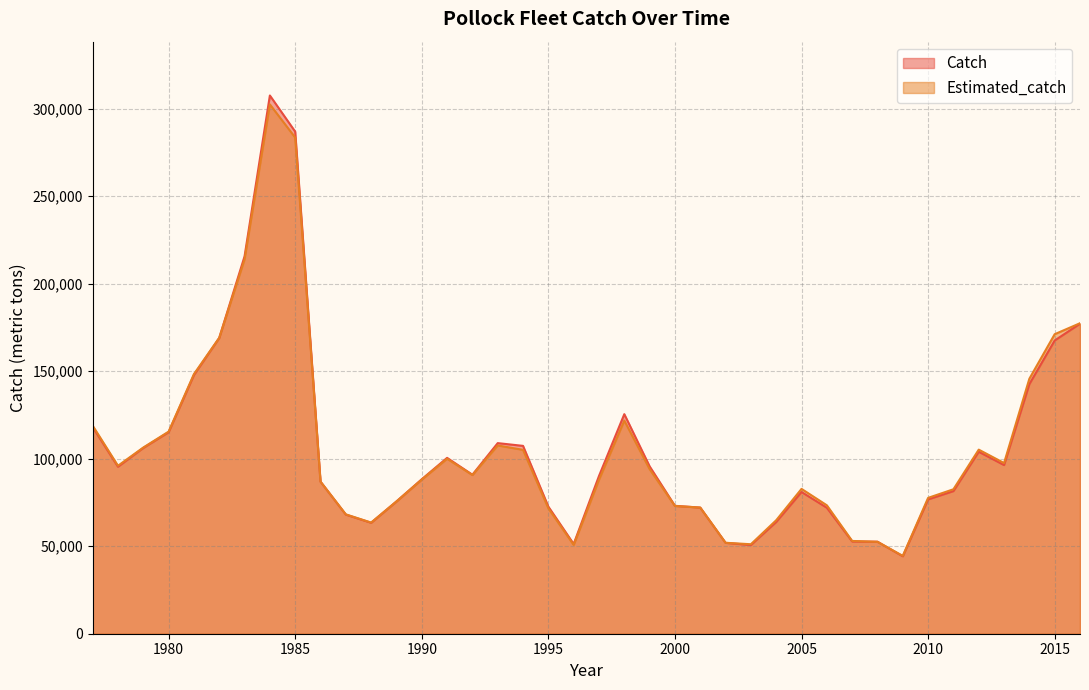

Reading right to left, extract all data points from this chart.

Catch: 177134.2	167553.4	142631.9	96364.4	103970.1	81485.4	76743.8	44246.7	52583.6	52714.0	71975.9	80978.0	63844.1	50683.9	51933.5	72076.5	73080.1	95637.6	125460.3	90130.3	51263.4	72618.2	107335.1	108908.9	90857.6	100488.4	88269.2	75584.9	63391.0	68070.3	86909.9	286899.8	307540.8	215624.5	169045.3	147818.3	115157.7	106160.7	95407.6	118091.8
Estimated_catch: 177409.7	171149.5	145705.0	97523.8	105182.0	82537.2	77628.1	44483.6	52510.7	53016.6	73386.3	82756.5	64847.0	51131.1	51966.5	72079.3	73000.5	94047.7	121789.5	88001.2	50753.8	71656.3	105069.5	107574.7	90677.8	99992.1	88079.0	75571.5	63523.9	68203.1	86904.1	283507.9	302458.8	213965.4	169061.5	148351.1	115475.4	106390.3	95980.0	118912.5